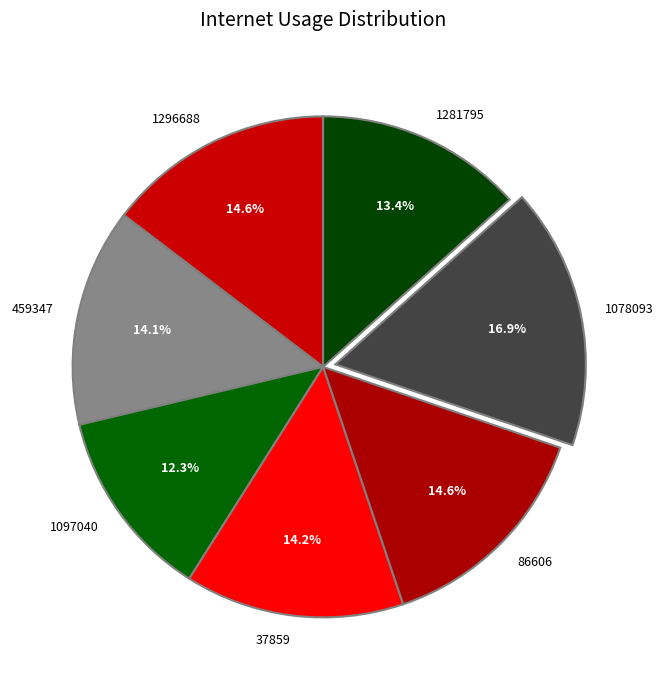

Does 1296688 represent more than half of the total?

No